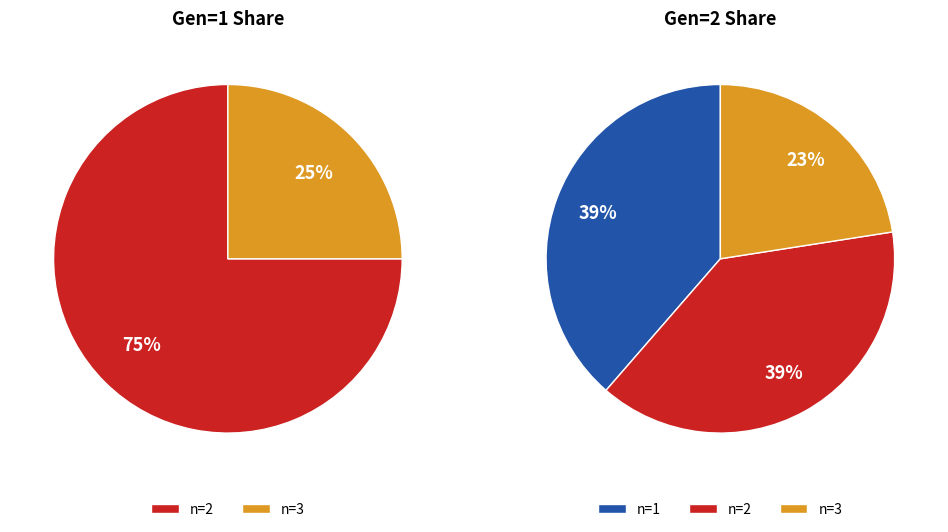

How many segments does this pie chart have?

3